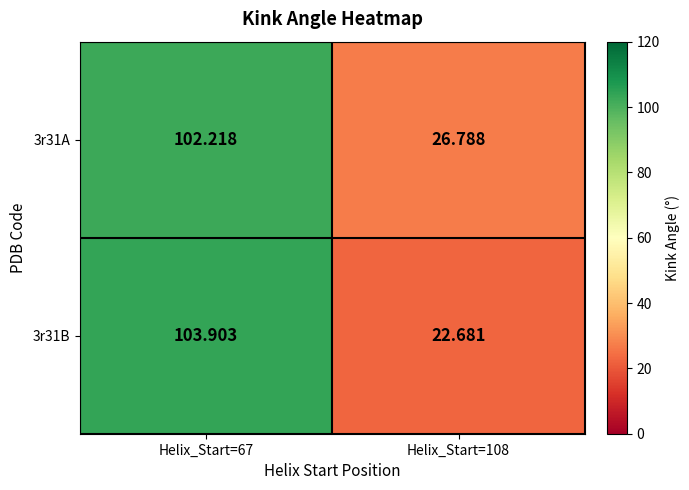

How many data points in 3r31B are above 103?

1